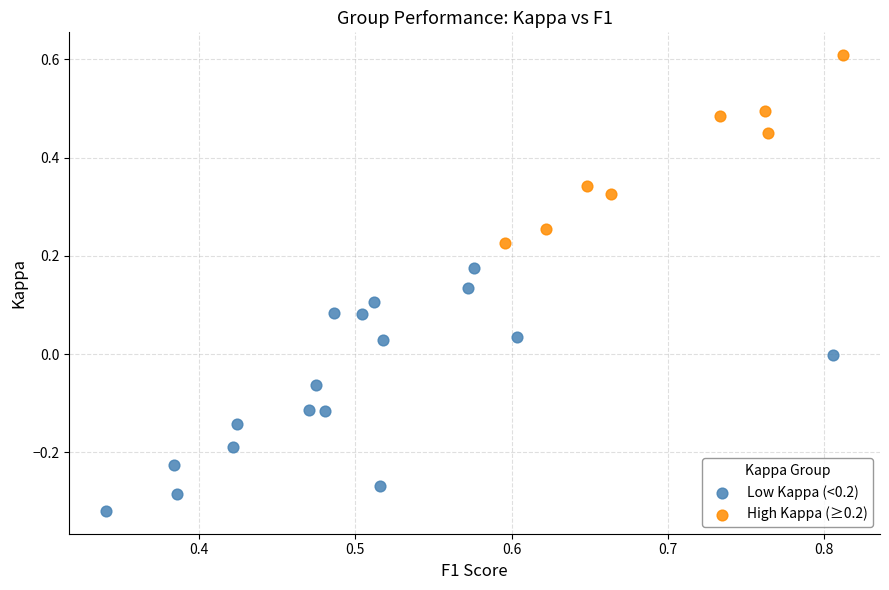

What are all the series names shown in the legend?

Low Kappa (<0.2), High Kappa (≥0.2)